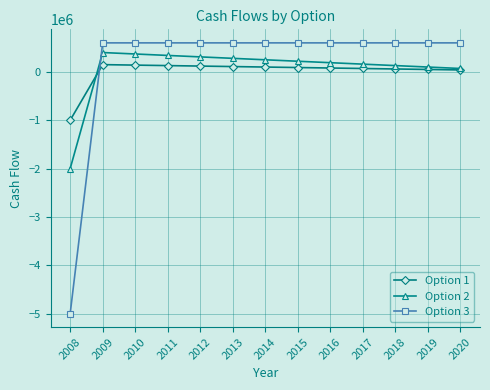

How many data points in Option 2 are less than 220000?

6